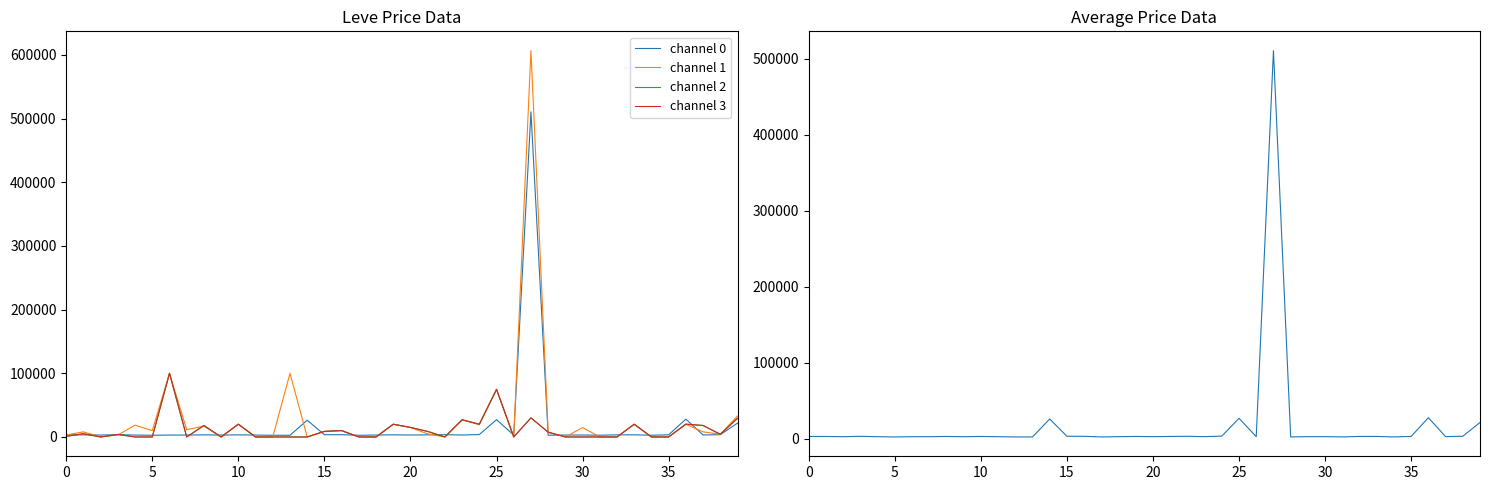

True or false: channel 2 and channel 3 cross at least once.

False